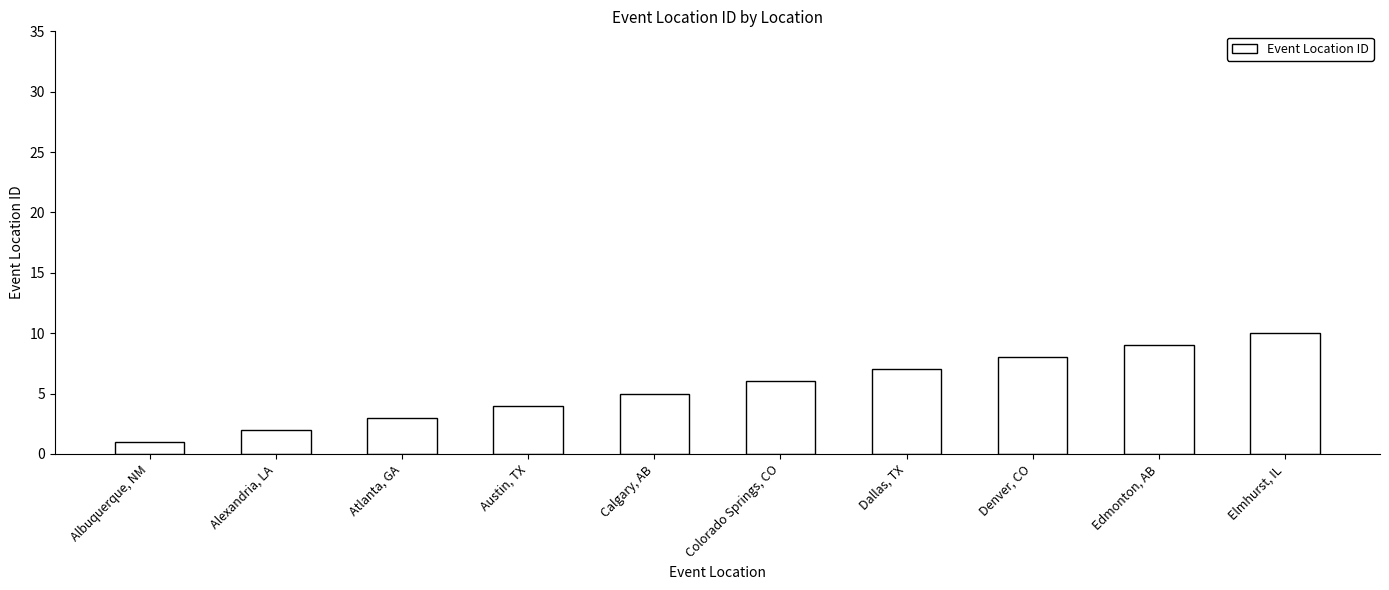

The value at Colorado Springs, CO is 9. True or false?

False